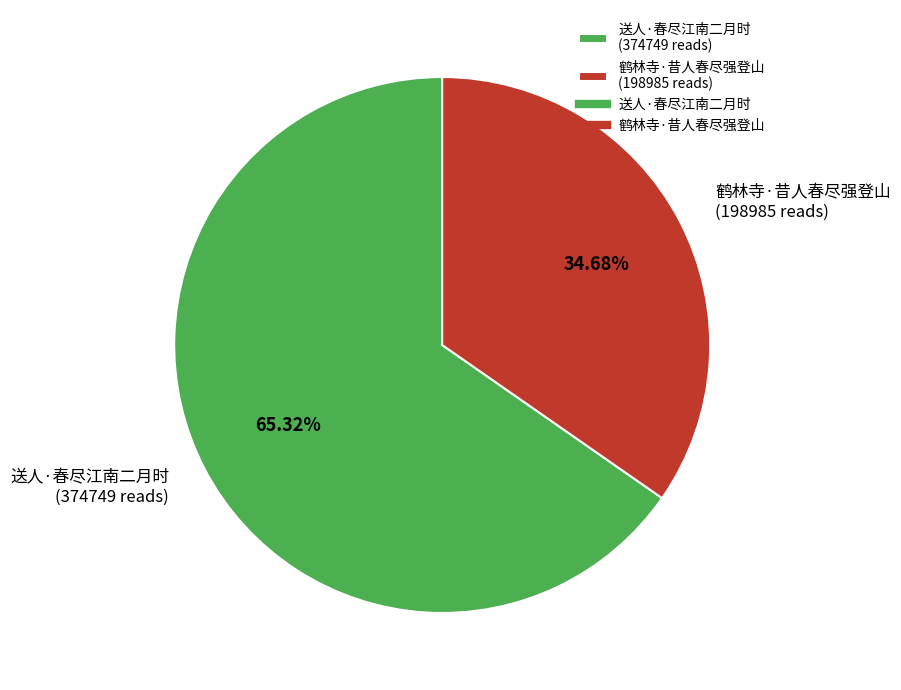

Between 送人·春尽江南二月时 (374749 reads) and 鹤林寺·昔人春尽强登山 (198985 reads), which is larger?

送人·春尽江南二月时 (374749 reads)